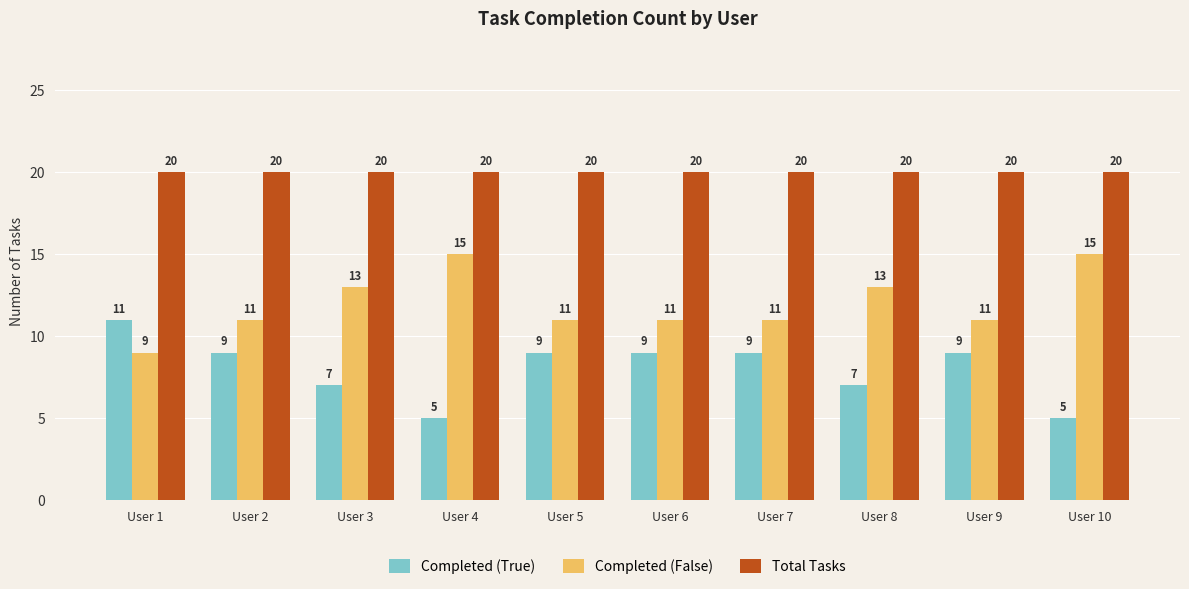

What is the difference between the maximum and minimum values in the Completed (False) series?

6